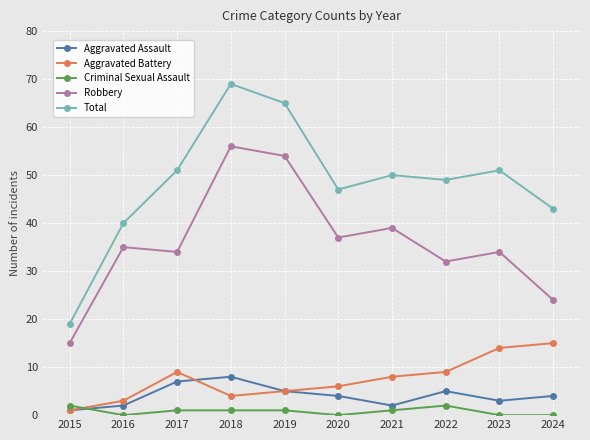

At which label is Robbery closest to 35?

2016